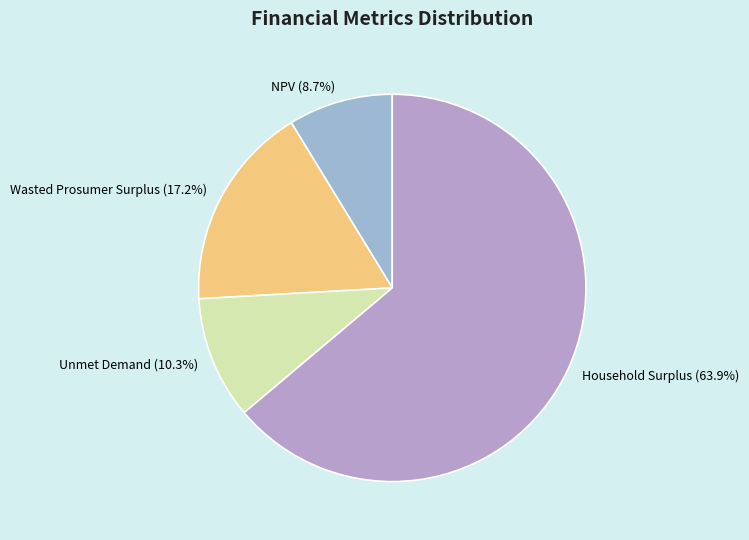

To the nearest percent, what is the difference between the largest and smallest slice percentages?

55%